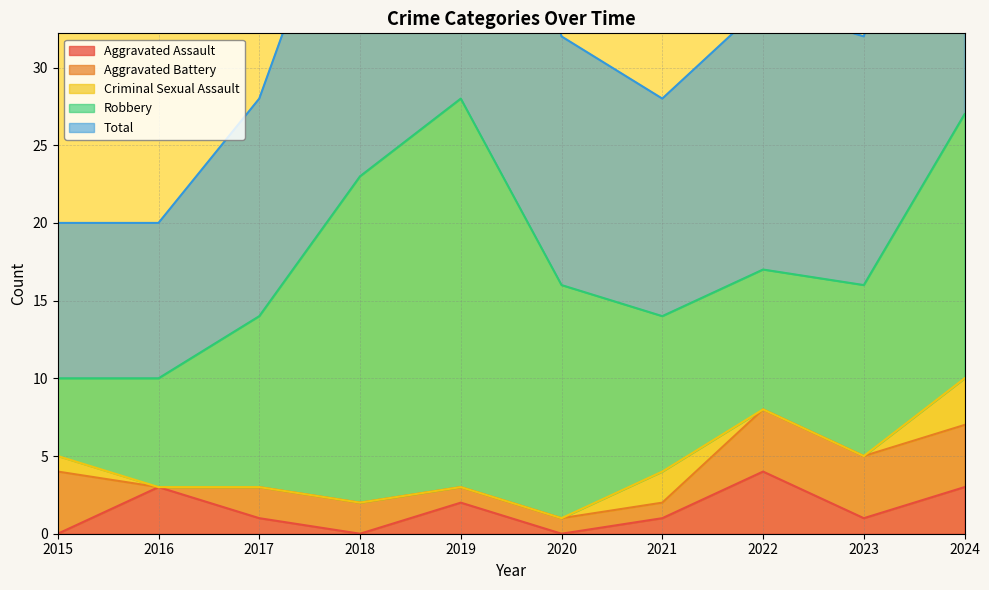

True or false: Robbery and Aggravated Assault cross at least once.

False